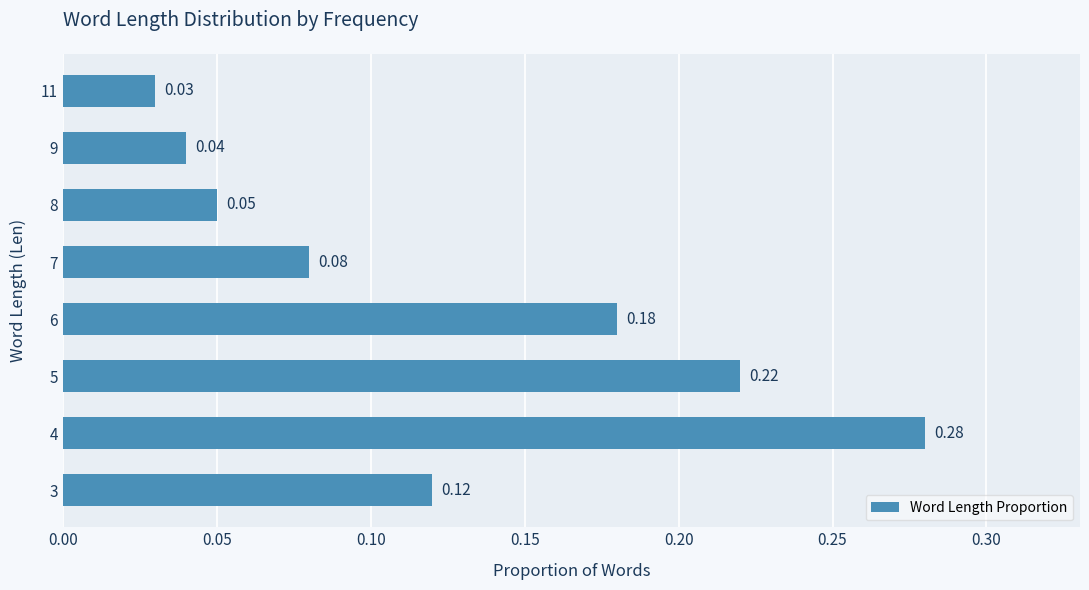

List the labels in order of value, largest first.

4, 5, 6, 3, 7, 8, 9, 11